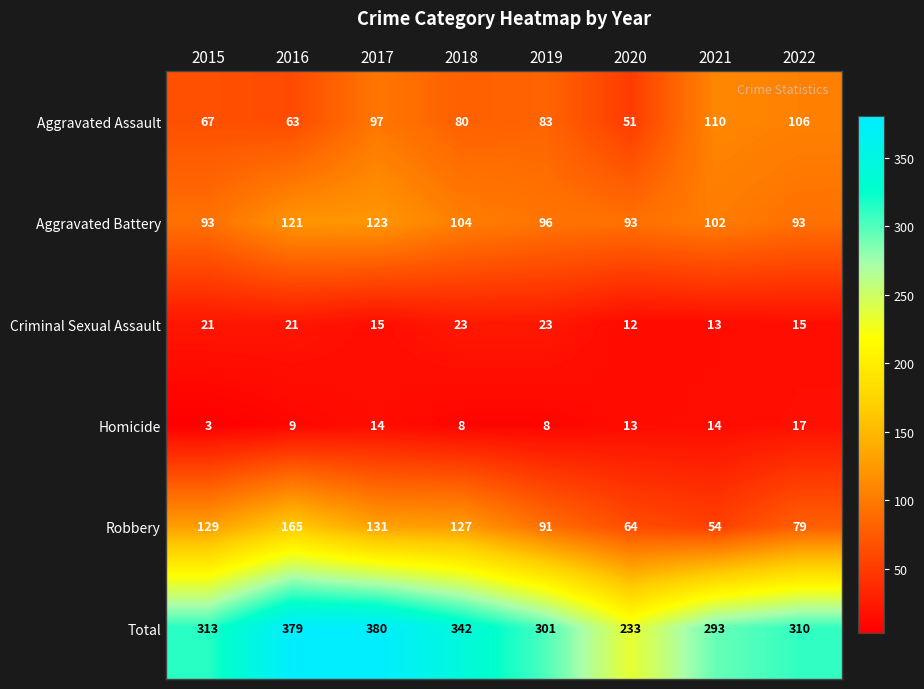

What is the spread (max minus min) of values at 2018?

334